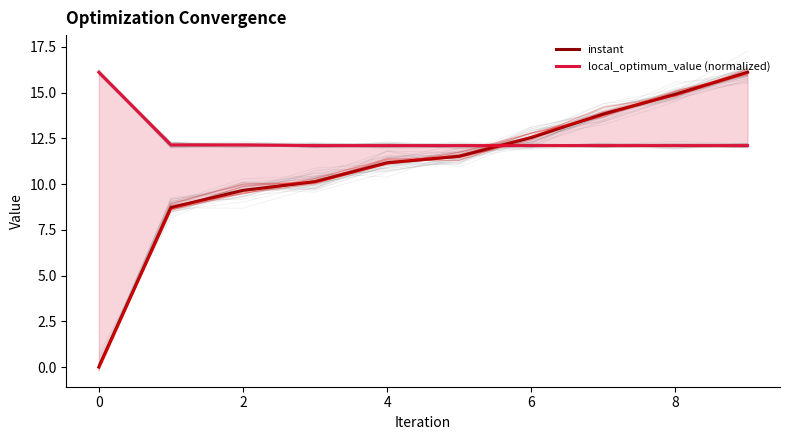

List the series in order of their peak value, lowest first.

instant, local_optimum_value (normalized)